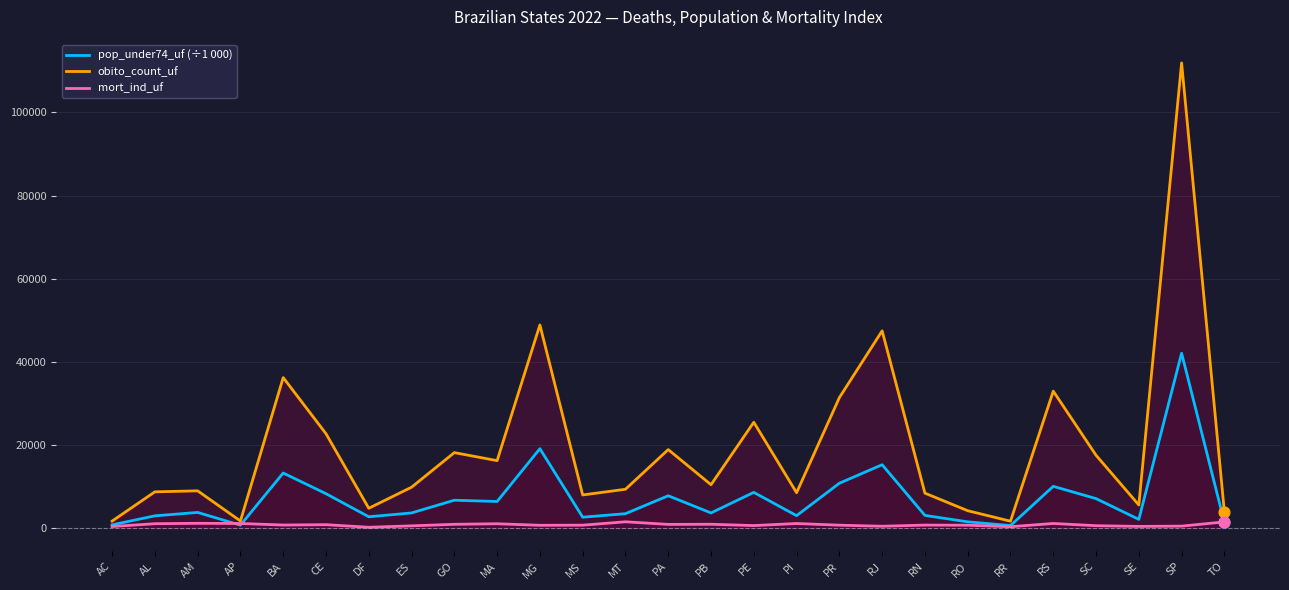

What is the total value across all series at SP?

154477.9